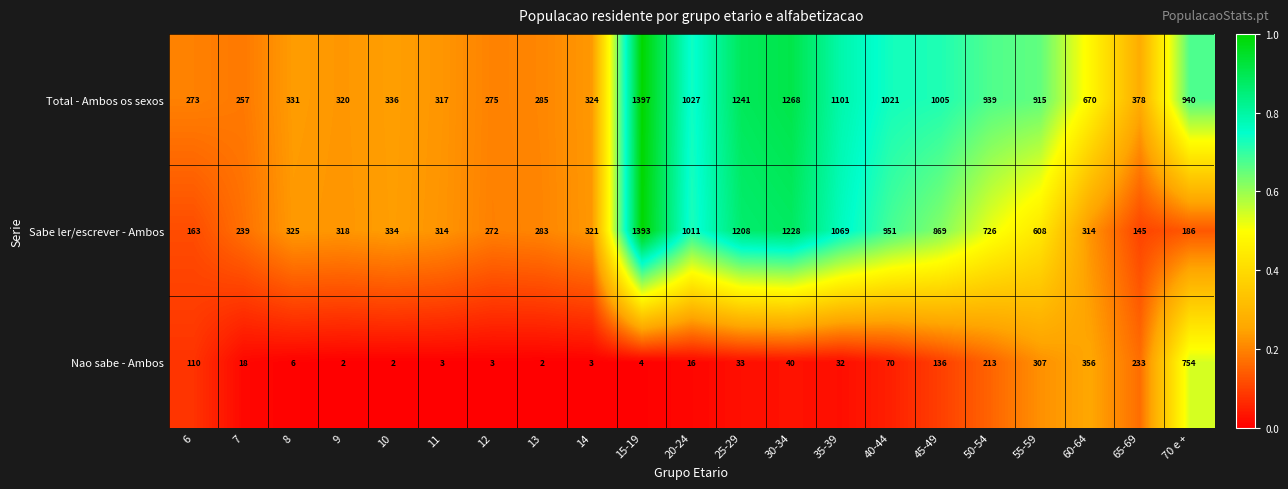

At how many categories does at least one series exceed 986?

7